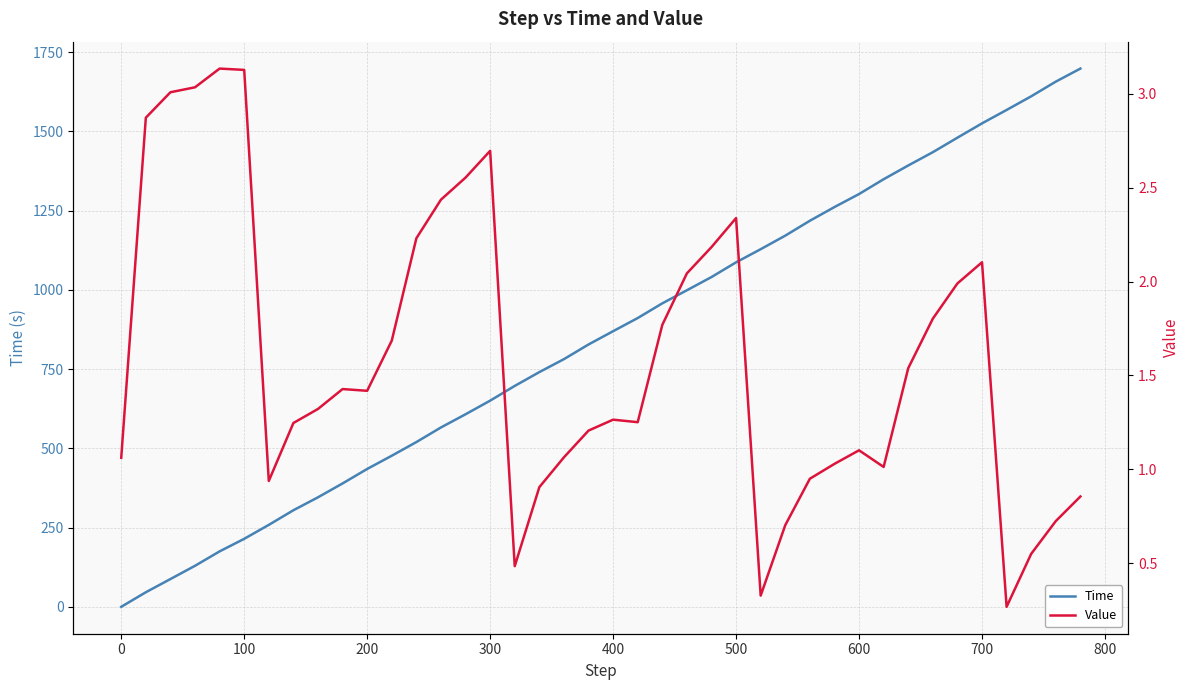

What is the difference between the maximum and minimum values in the Time series?

1697.9